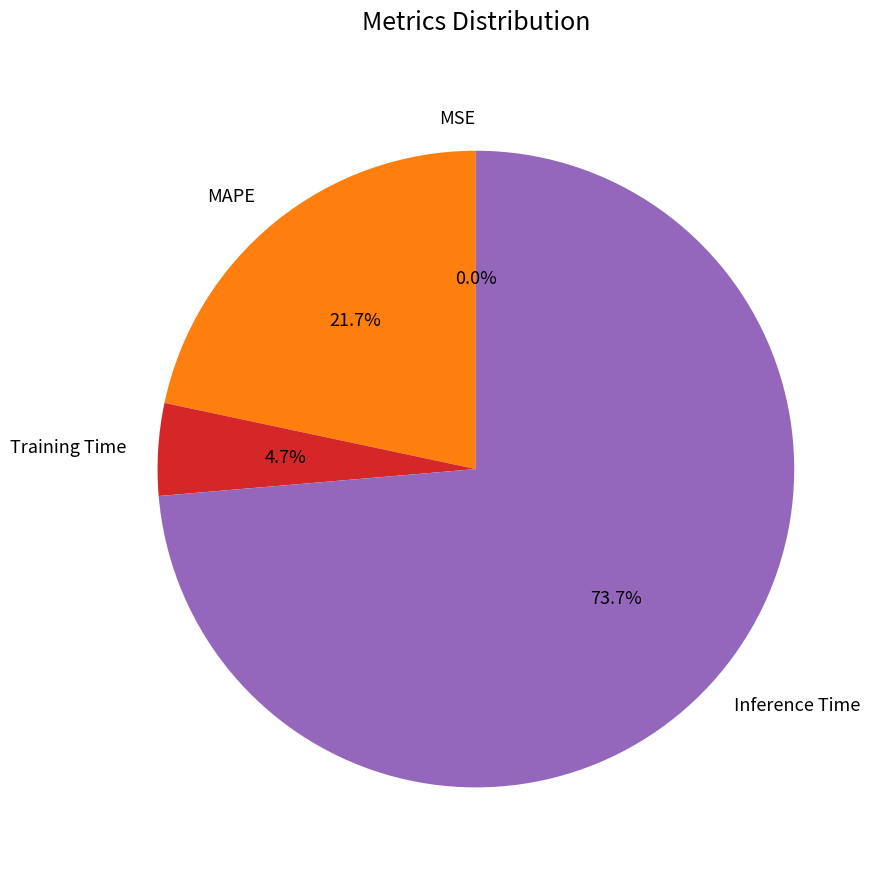

Between MAPE and Inference Time, which is larger?

Inference Time